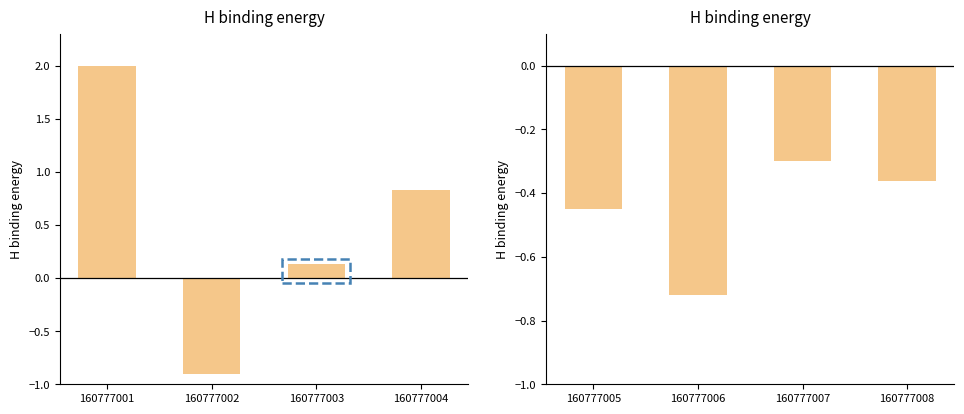

How many values in dbh are below zero?

1